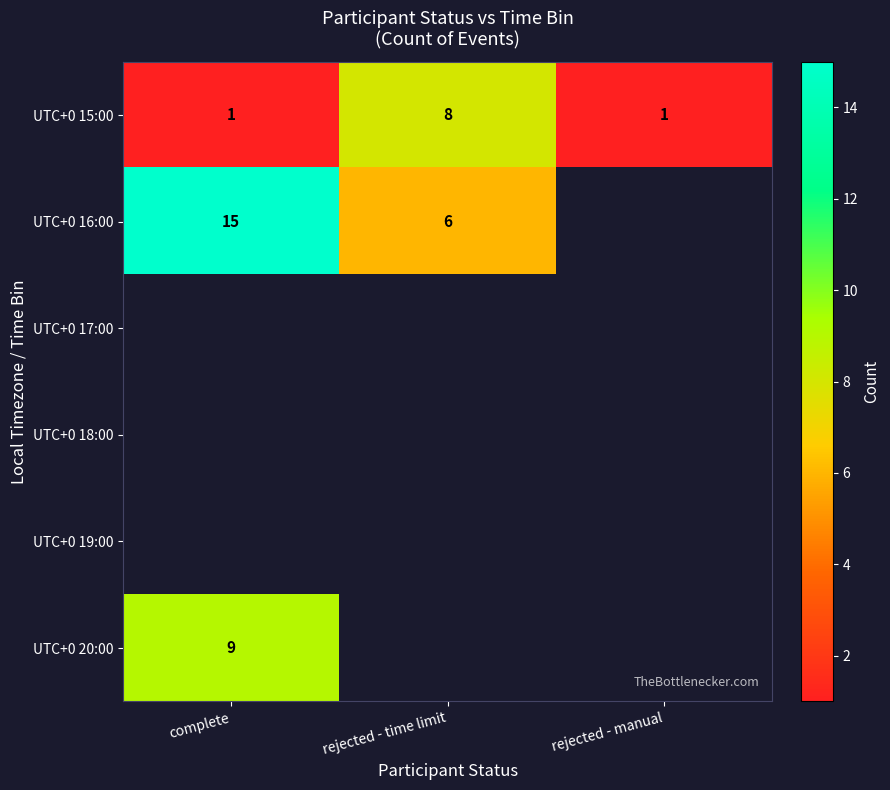

How many UTC+0 15:00 values are between 1 and 8?

3